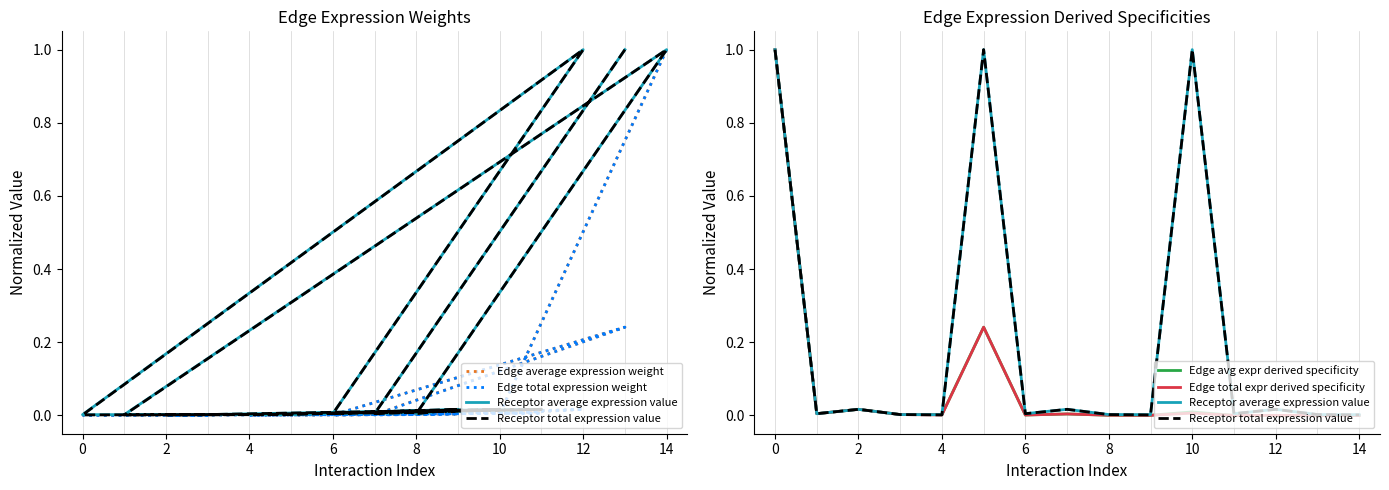

In Receptor average expression value, how many points are higher than both neighbors (excluding endpoints)?

5